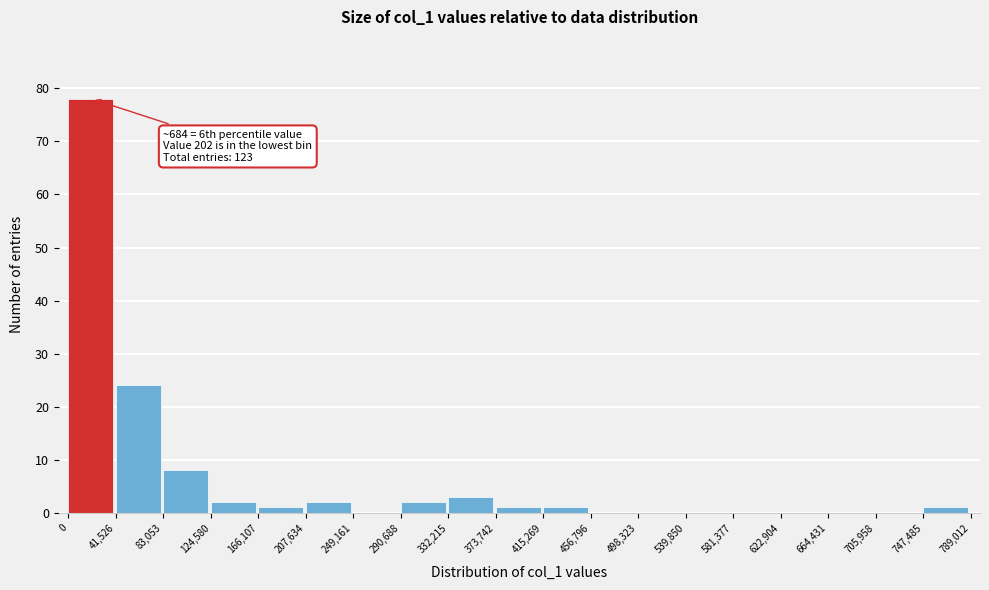

Which range on the x-axis has the tallest bar?

0 to 41,526